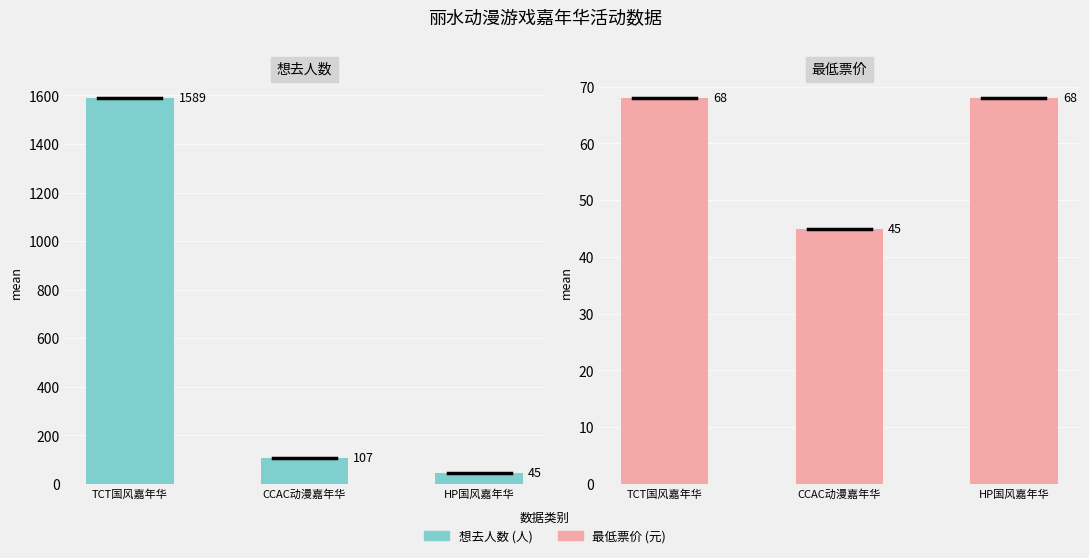

At which label does 最低票价 reach its peak?

TCT国风嘉年华